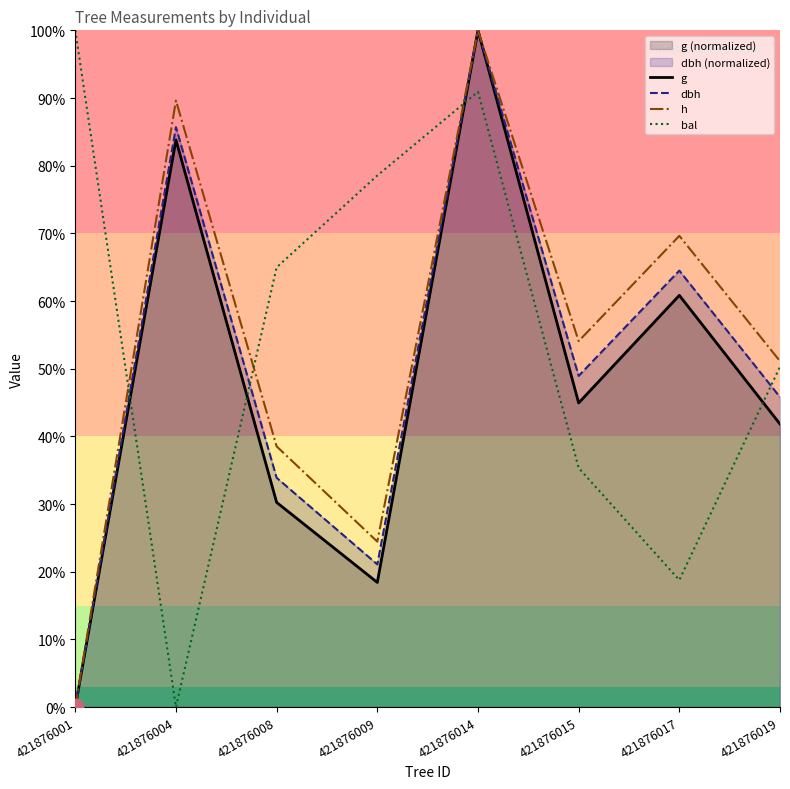

After their last crossing, which series has the higher values: g or bal?

bal